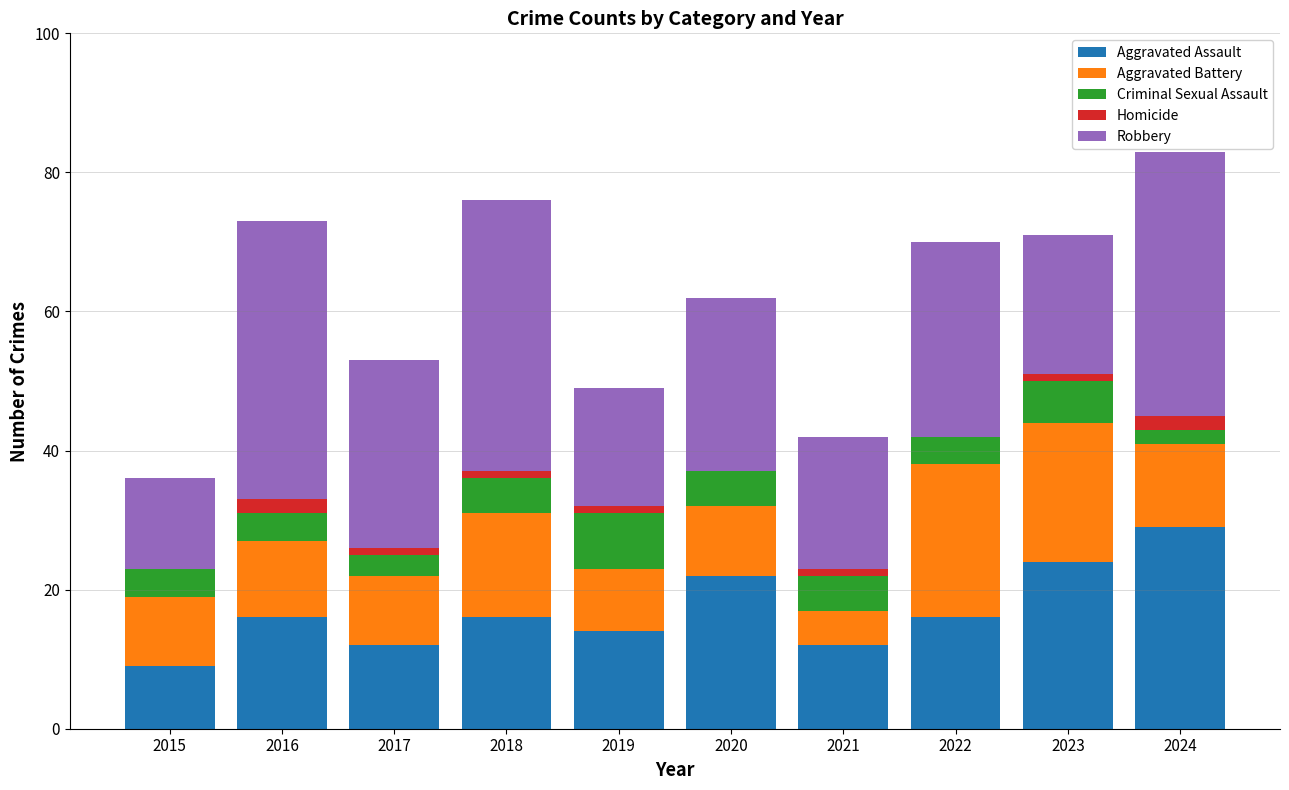

What is the sum of the Aggravated Assault values at 2015 and 2022?

25